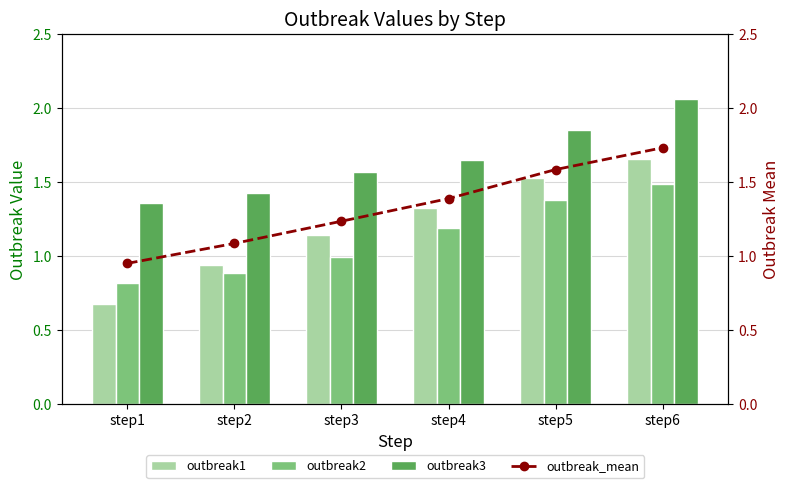

Where is outbreak2 nearest to the value 1?

step3